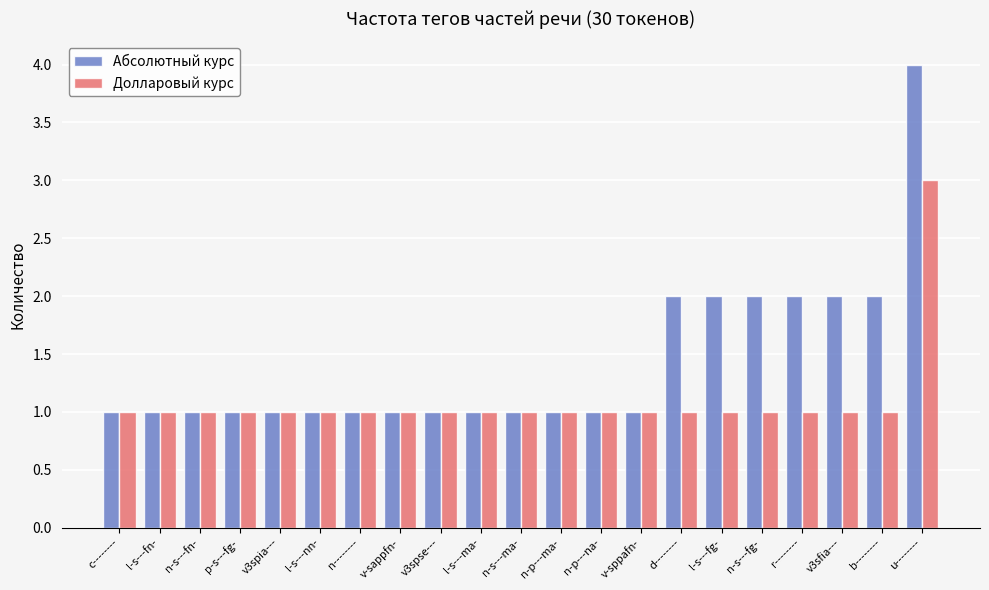

What are all the series names shown in the legend?

Абсолютный курс, Долларовый курс